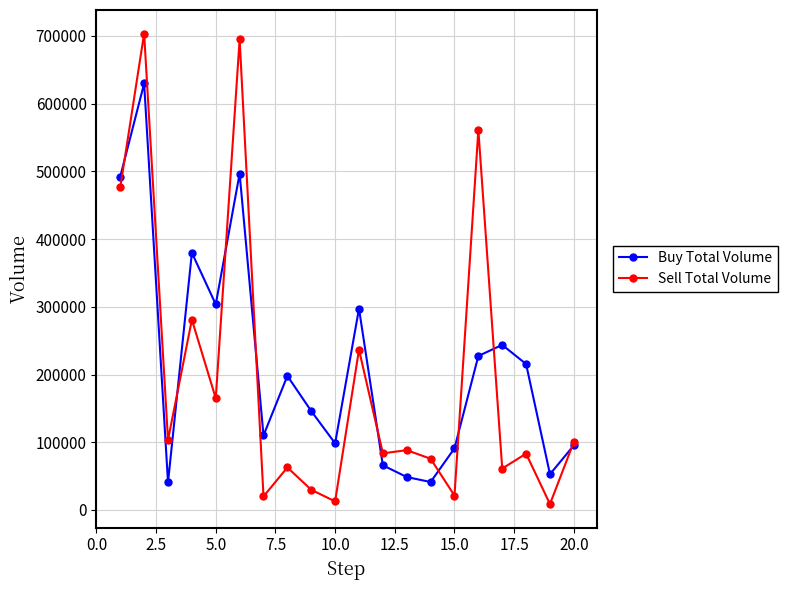

What is the difference between the second highest and second lowest values in the Buy Total Volume series?

455432